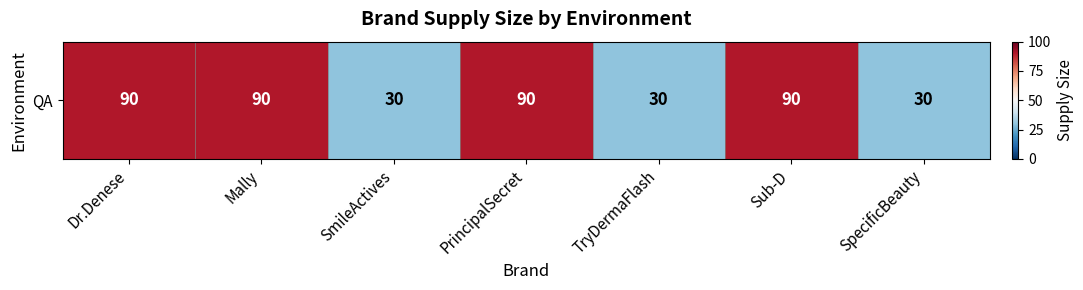

Which label corresponds to the smallest value in the chart?

SmileActives